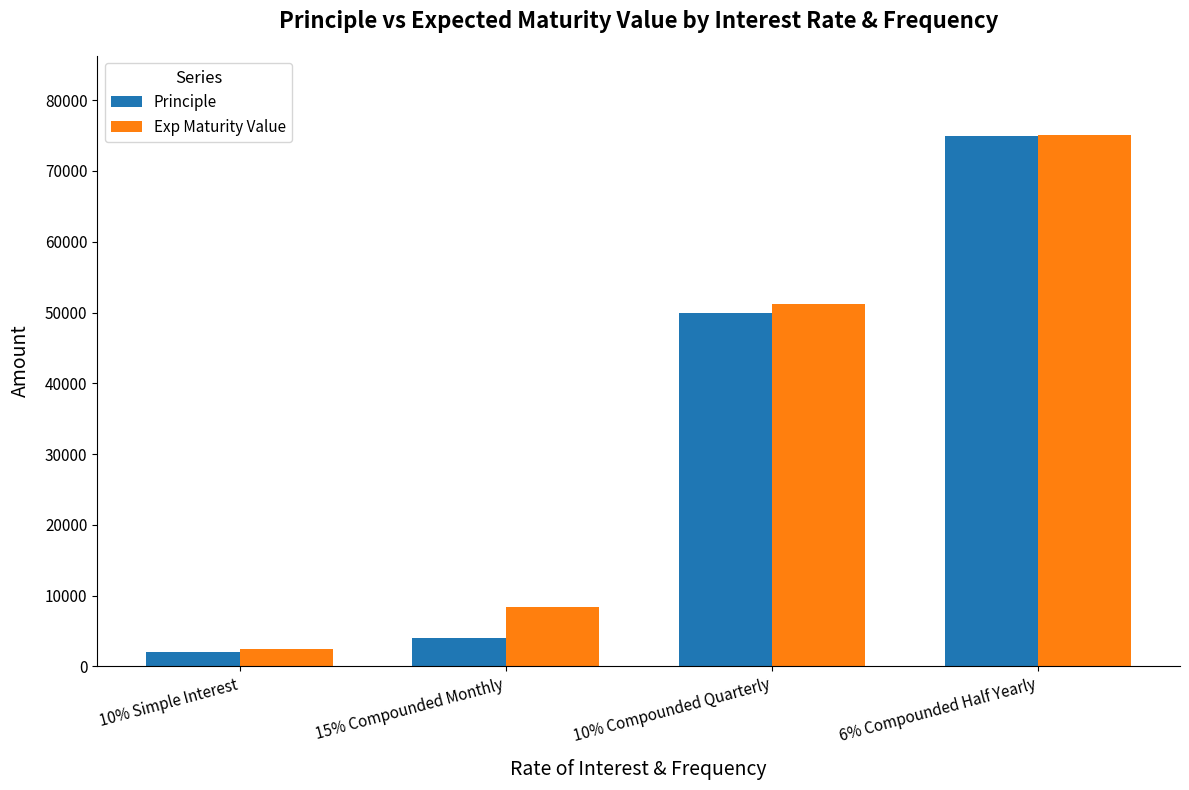

Rank the series at 10% Compounded Quarterly from highest to lowest value.

Exp Maturity Value, Principle